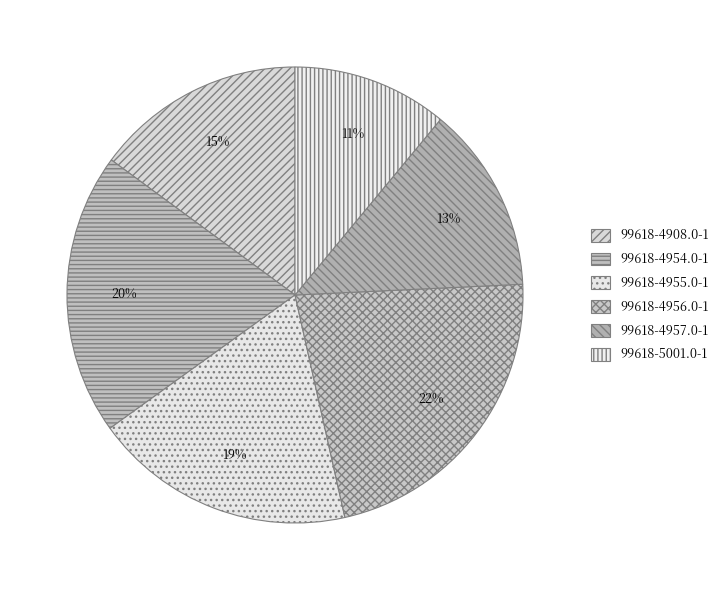

Rank the categories by value from lowest to highest.

99618-5001.0-1, 99618-4957.0-1, 99618-4908.0-1, 99618-4955.0-1, 99618-4954.0-1, 99618-4956.0-1